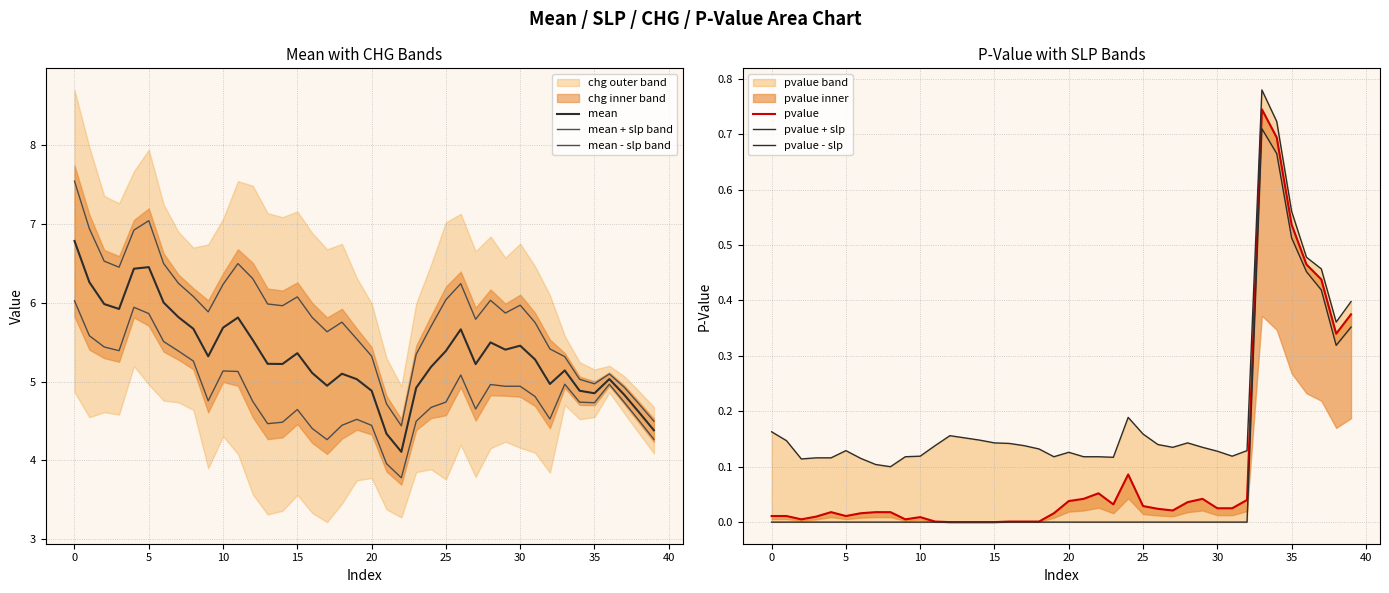

True or false: mean - slp band and pvalue - slp intersect in this chart.

False